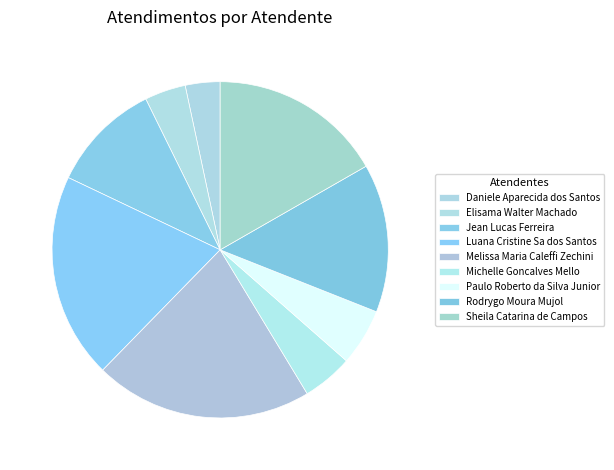

Between Daniele Aparecida dos Santos and Melissa Maria Caleffi Zechini, which is larger?

Melissa Maria Caleffi Zechini